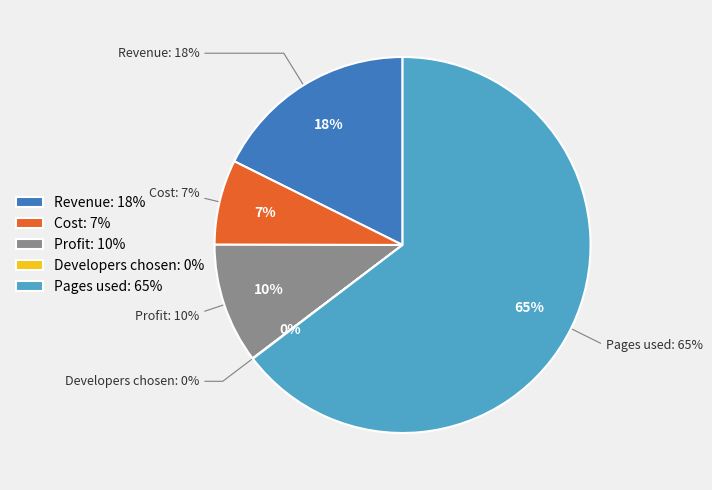

Is it true that Developers chosen is 0% of the pie?

True